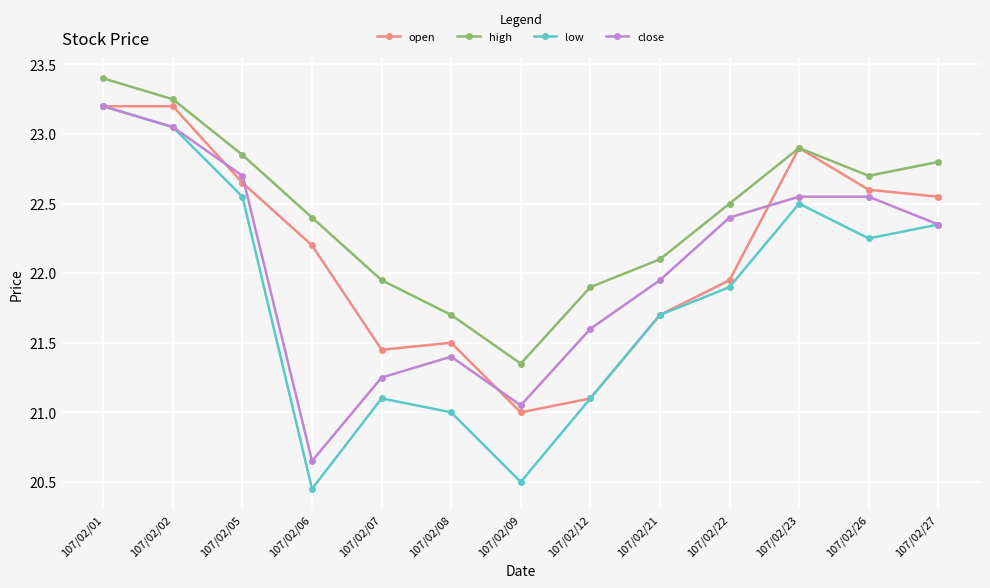

What is the value of the low point at the 11th from the left?

22.5